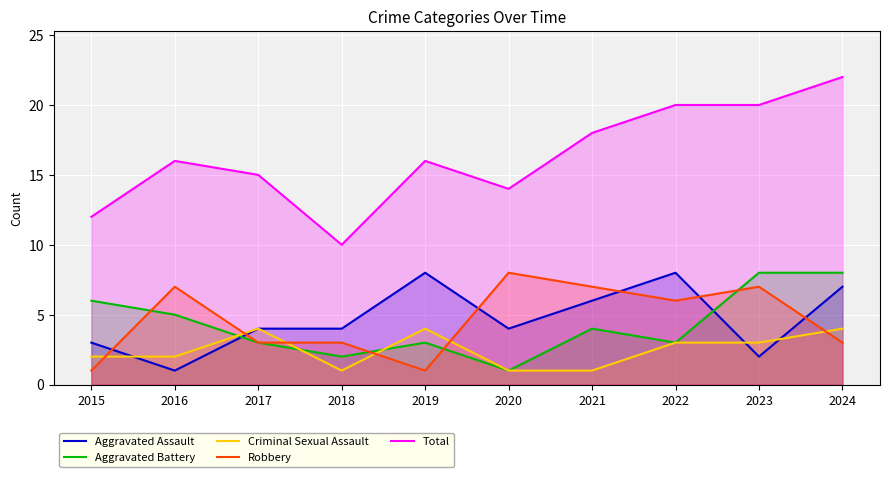

Which series has the largest total across all categories?

Total